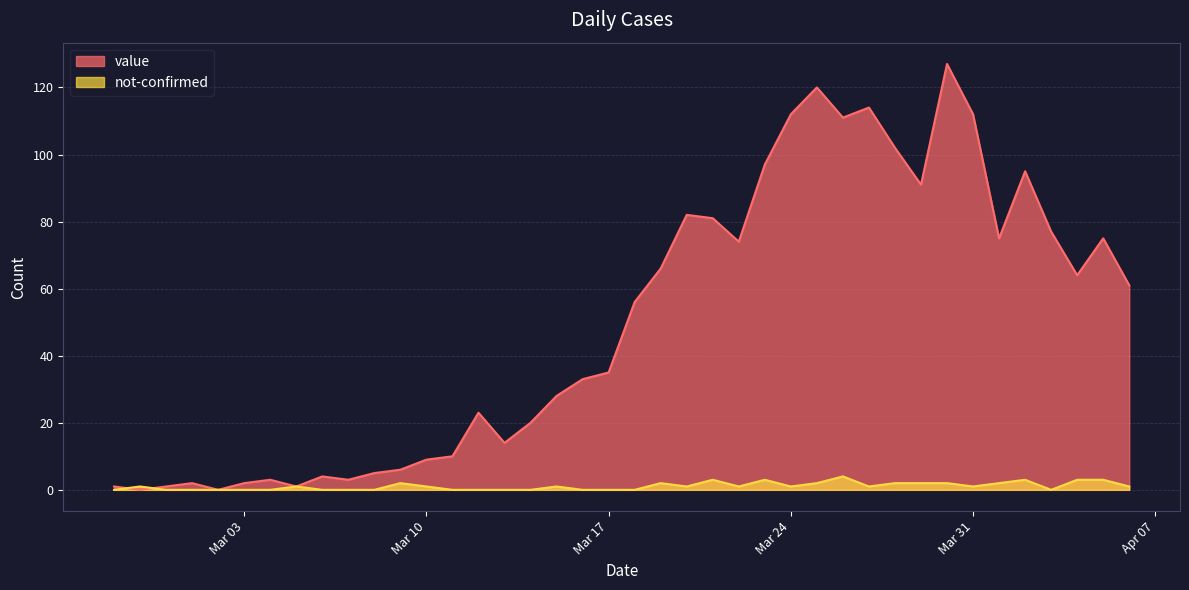

What is the maximum value for value?

127